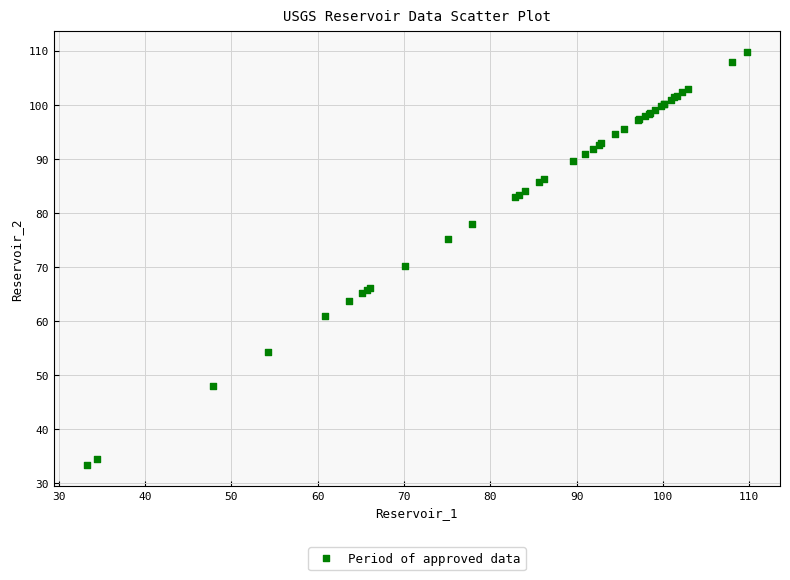

What Y value in the scatter plot is closest to 71?

70.1